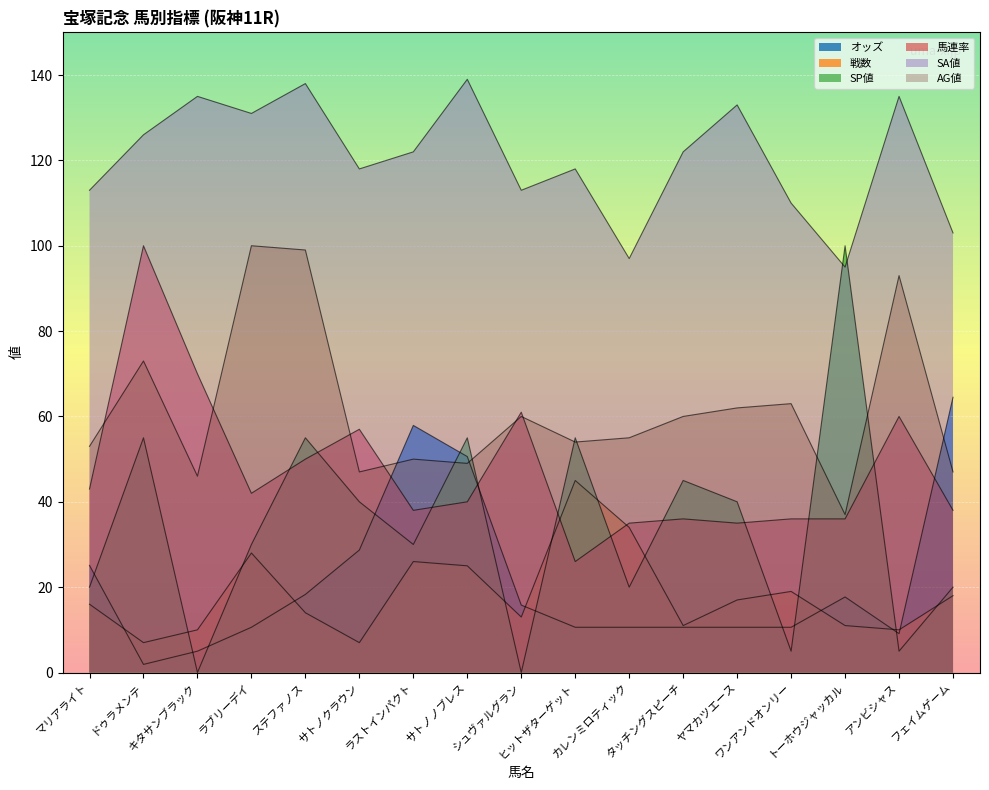

What position from the left is シュヴァルグラン?

9